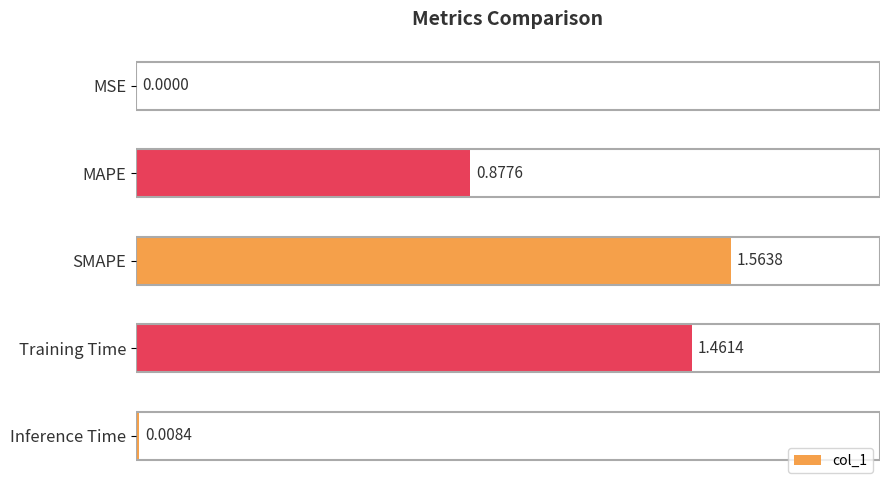

Where is the data nearest to the value 0?

MSE